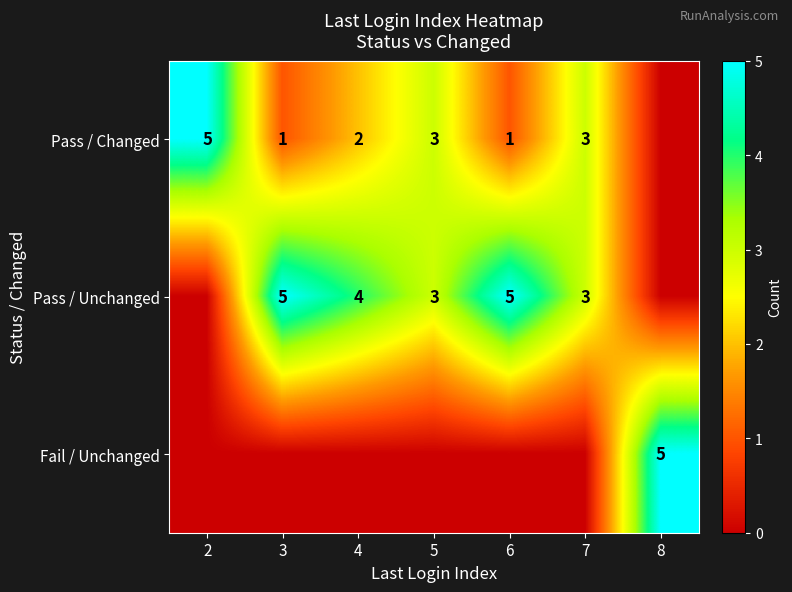

Is it true that Pass / Unchanged equals 5 at 4?

False